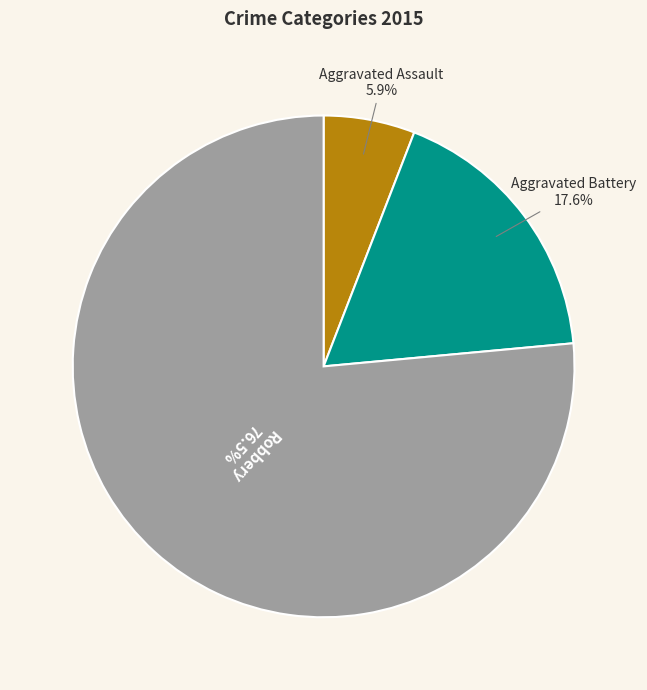

Is there a majority slice in this chart?

Yes